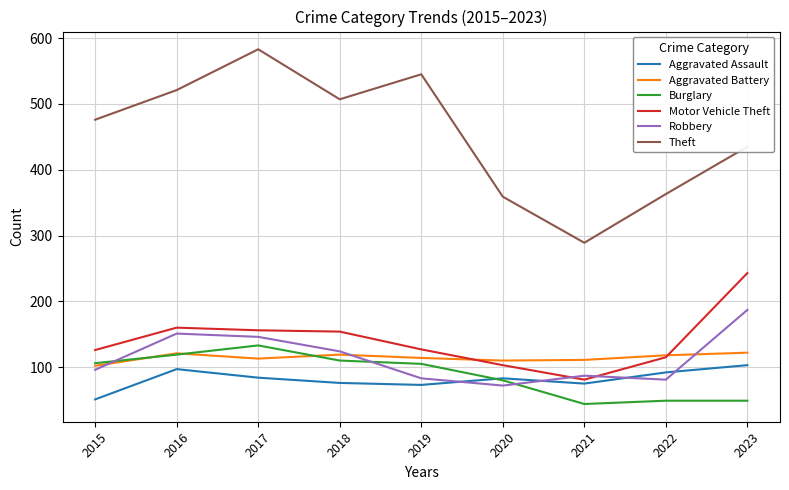

True or false: Theft has more than 0 points higher than both neighbors.

True